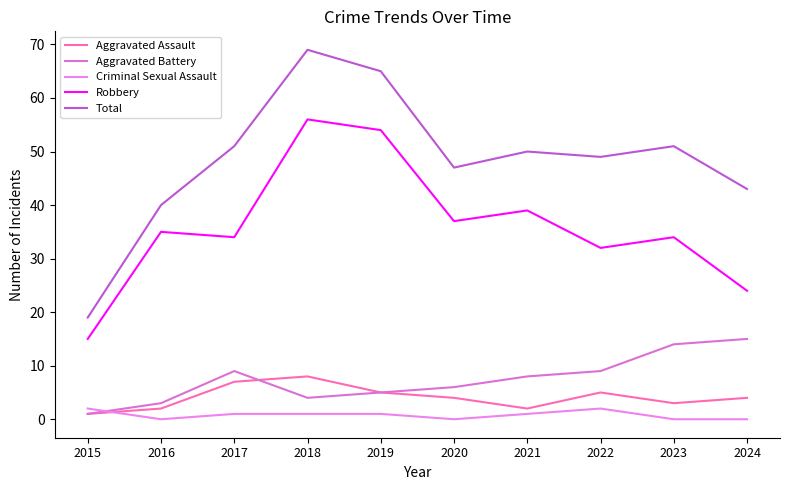

Is the value of Aggravated Battery at 2022 greater than the value of Aggravated Assault at 2024?

Yes